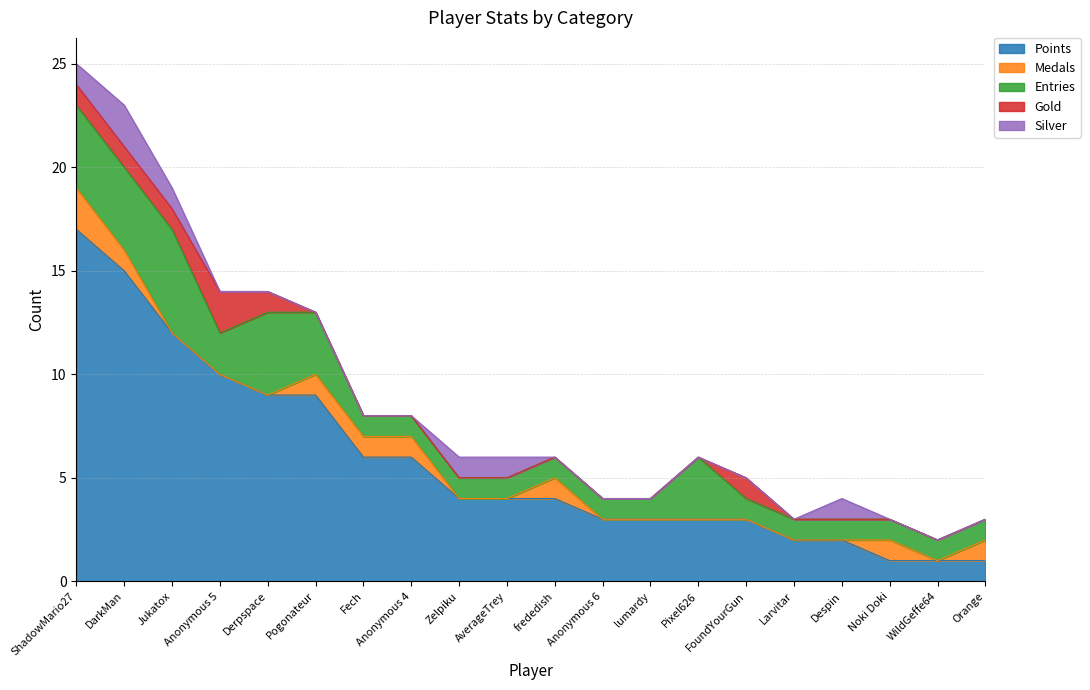

True or false: Medals and Points cross at least once.

False